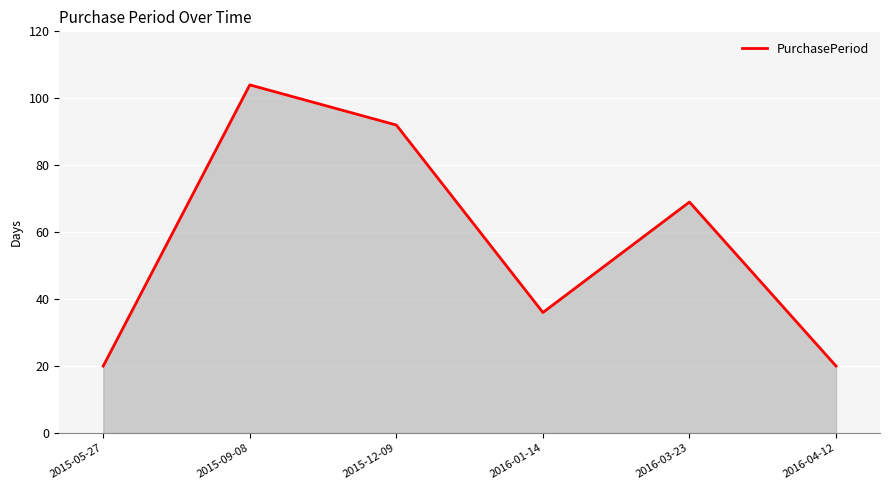

How many lines are shown in the chart?

1